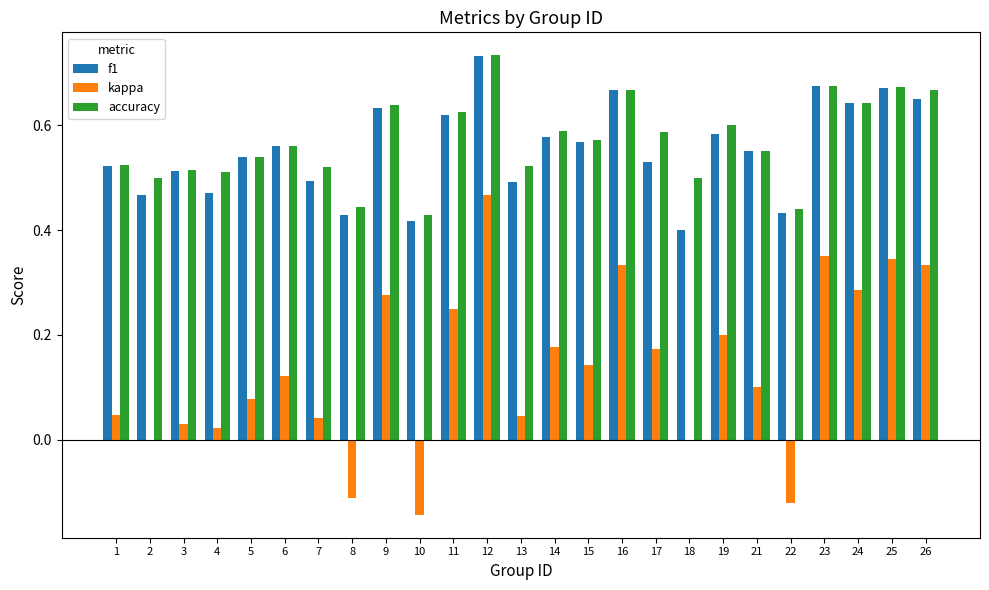

What is the sum of all f1 values?

13.8